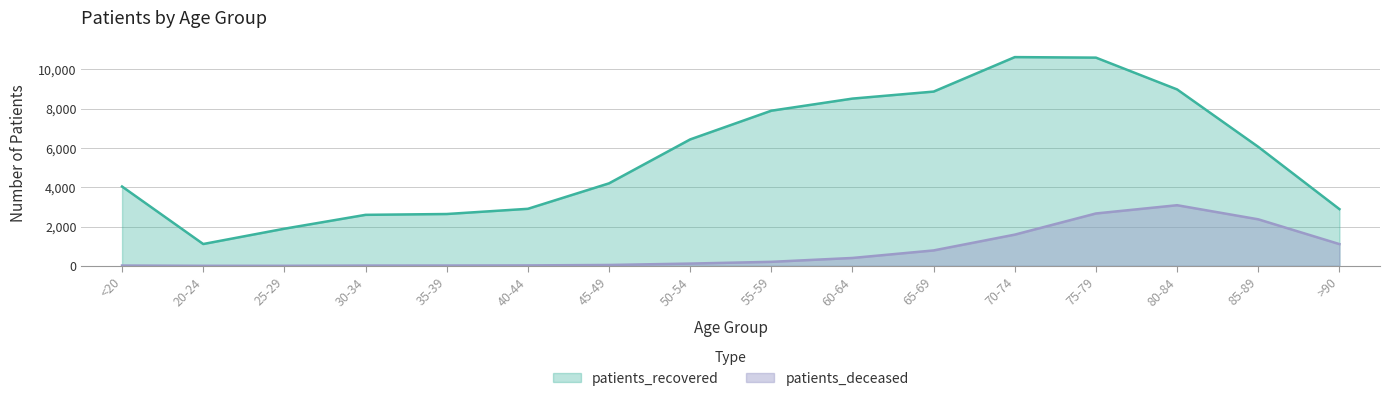

What are all the series names shown in the legend?

patients_recovered, patients_deceased